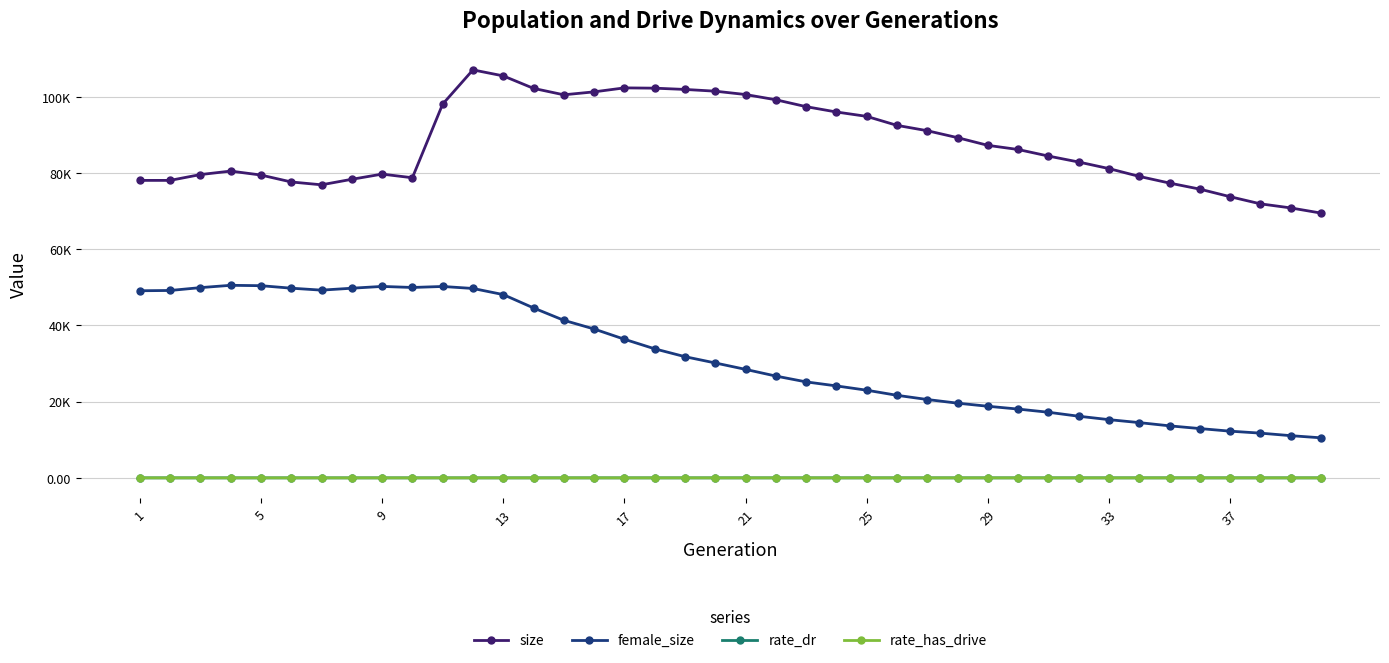

What are all the series names shown in the legend?

size, female_size, rate_dr, rate_has_drive